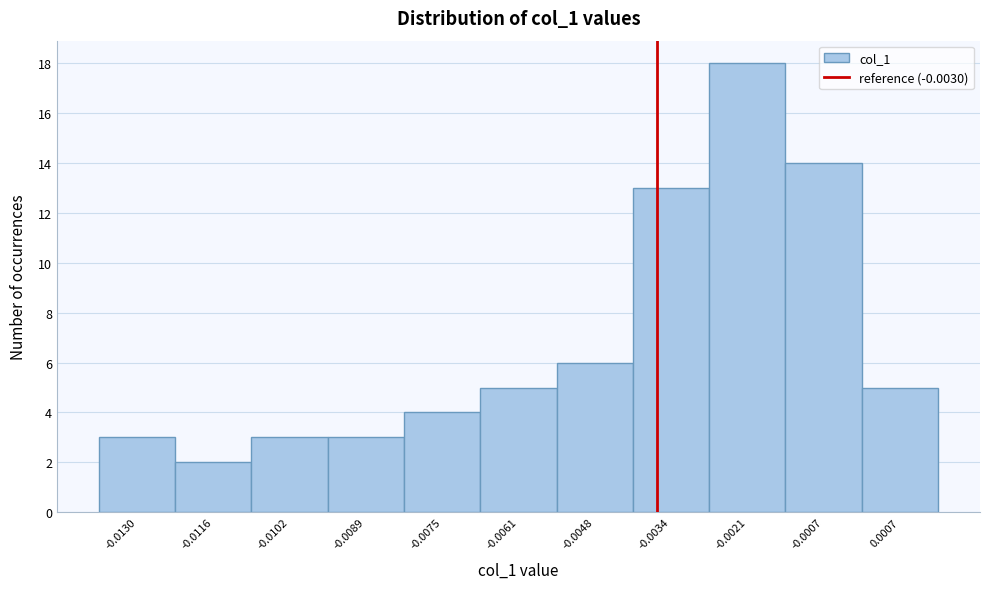

Reading right to left, transcribe all the data shown in this chart.

5	14	18	13	6	5	4	3	3	2	3